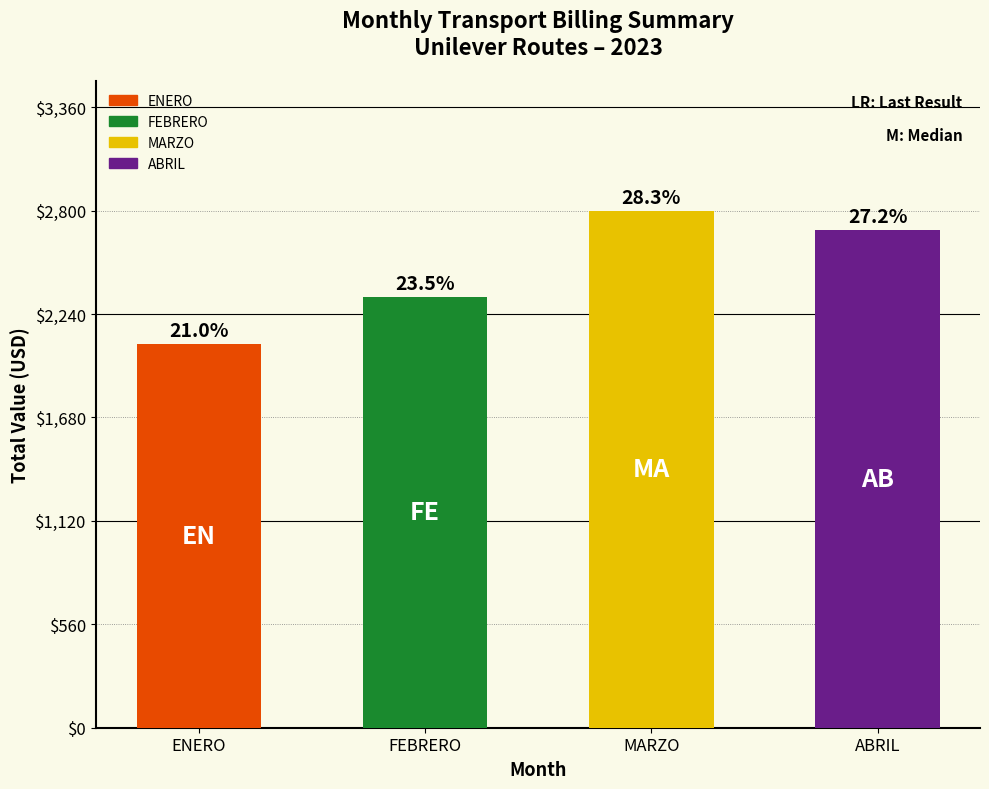

Which category has the lowest value across all series?

ENERO